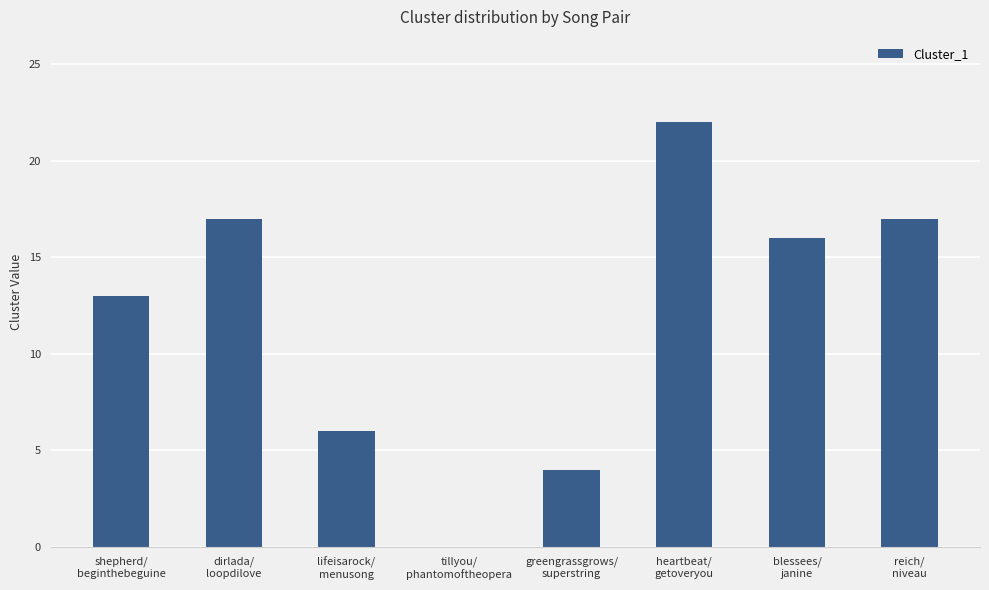

What is the sum of all values?

95